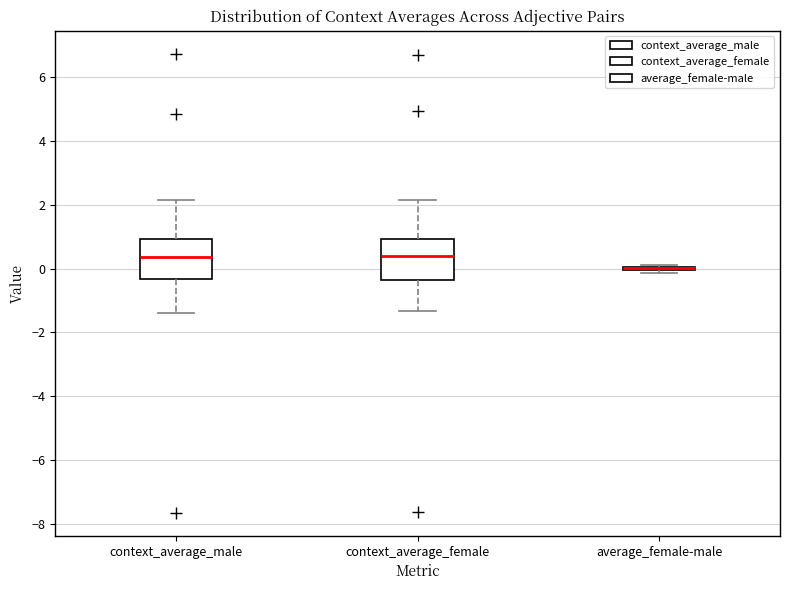

Reading left to right, transcribe this box plot: for each box, give where its median line is, the range the box spans, and where its two whiskers end, as read against the y-axis. The values are not printed on the chart, so give them approximately, as read against the axis.

context_average_male: median 0.4, box -0.4 to 1.0, whiskers -1.4 to 2.2
context_average_female: median 0.4, box -0.4 to 1.0, whiskers -1.4 to 2.2
average_female-male: box collapsed to a line at 0.0, whiskers -0.2 to 0.2